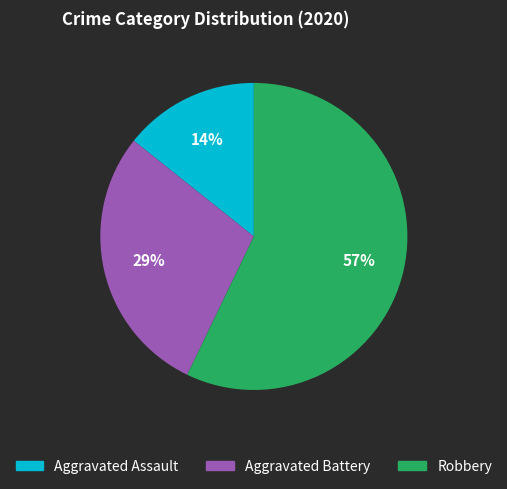

The Aggravated Battery slice represents 29% of the pie. True or false?

True